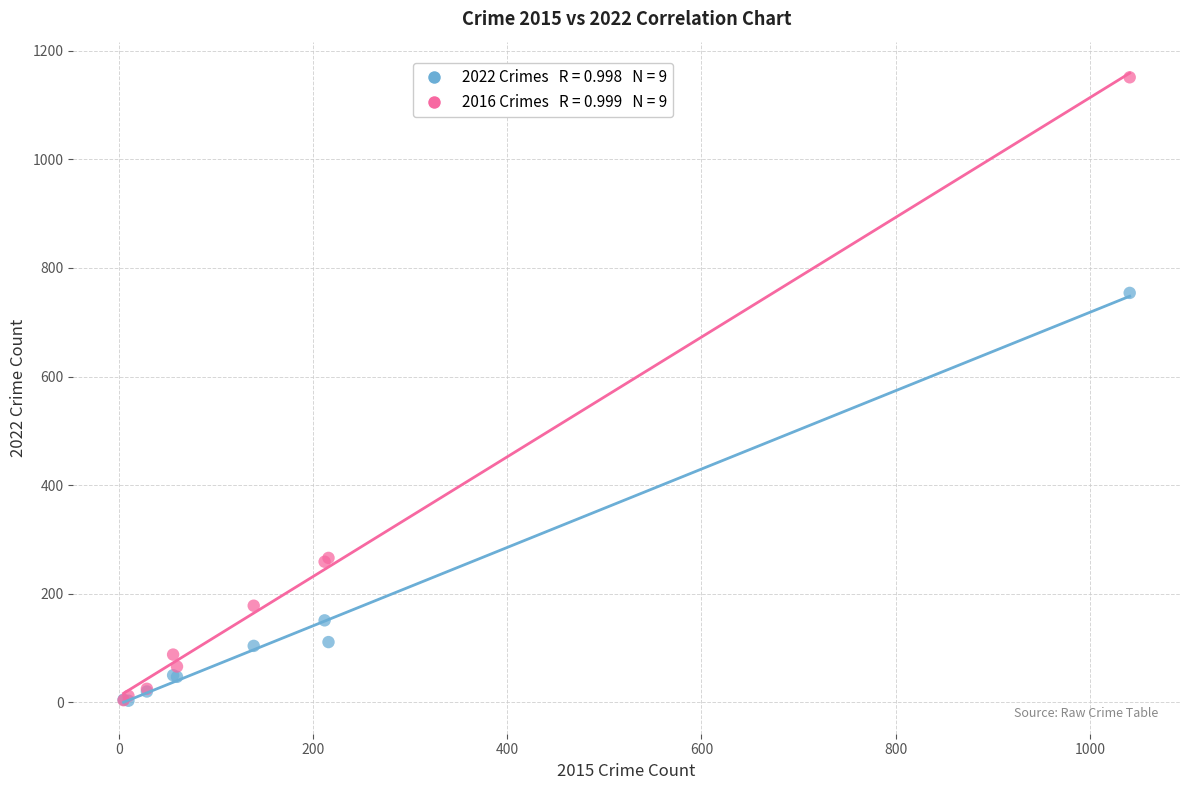

Across all series, what Y value is closest to 577?

754